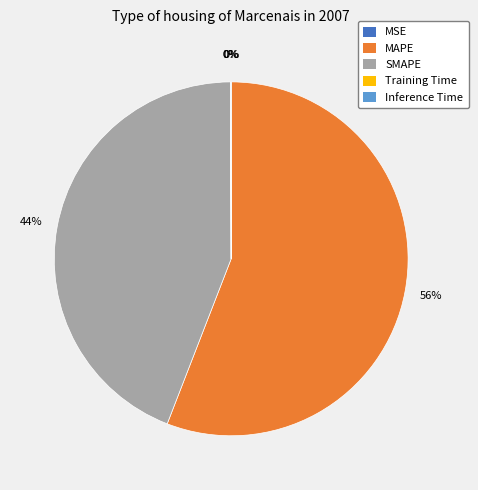

Do SMAPE and MAPE together represent more than half of the pie?

Yes